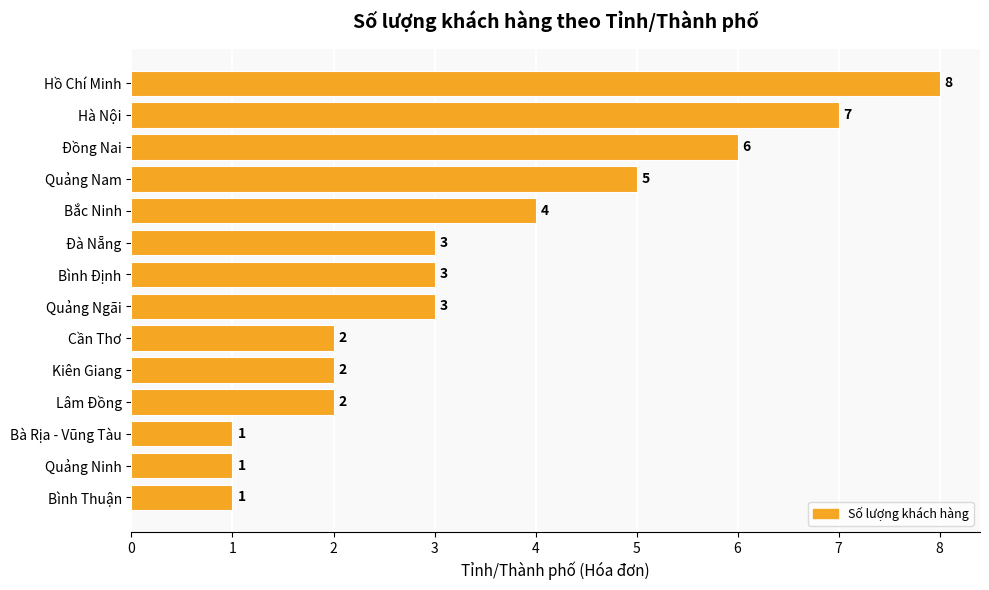

Count the values in the range 2 to 5.

8